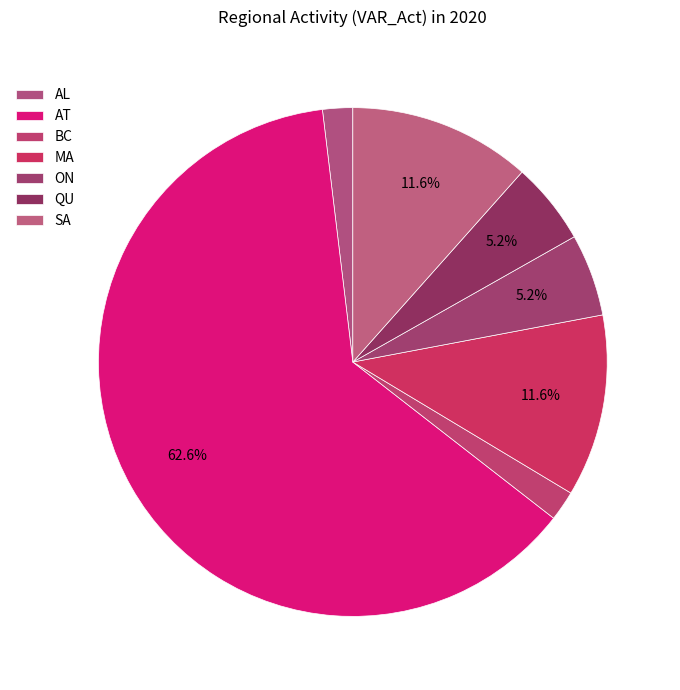

Do BC and QU together represent more than half of the pie?

No